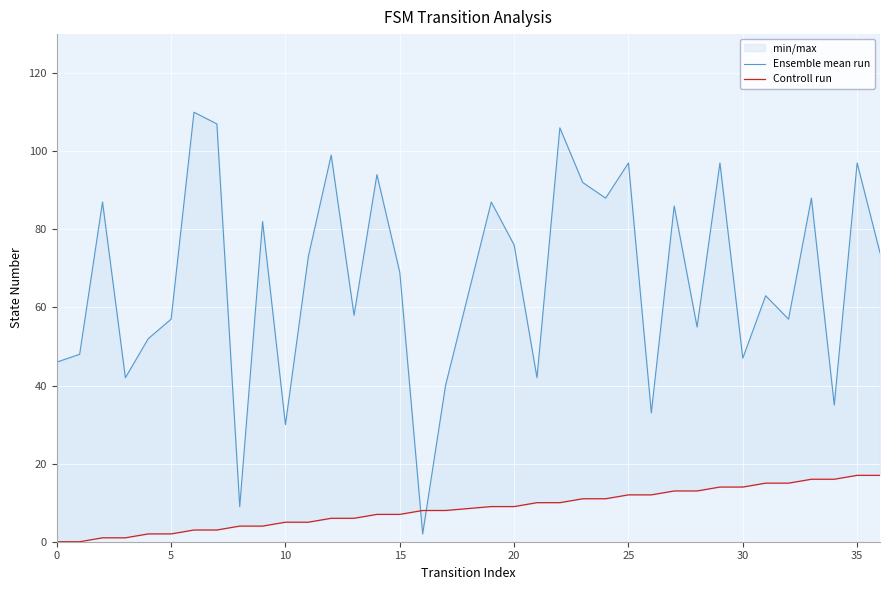

Which series has the largest total across all categories?

Ensemble mean run